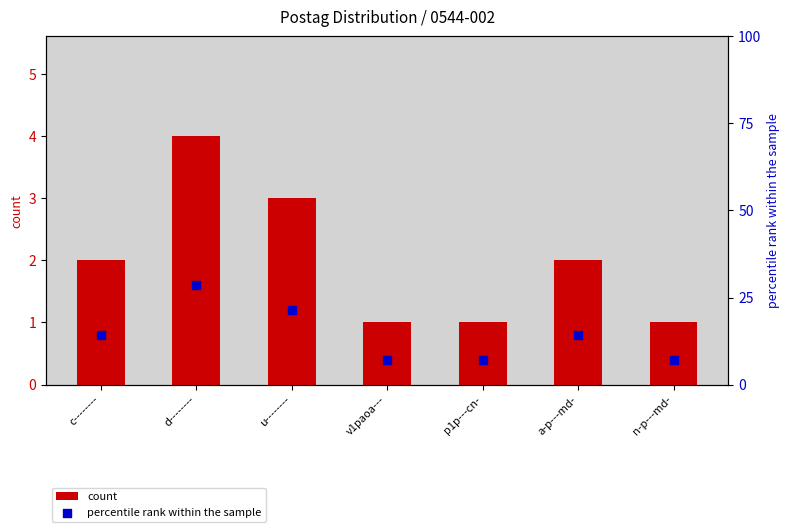

Which series reaches the minimum Y coordinate?

count